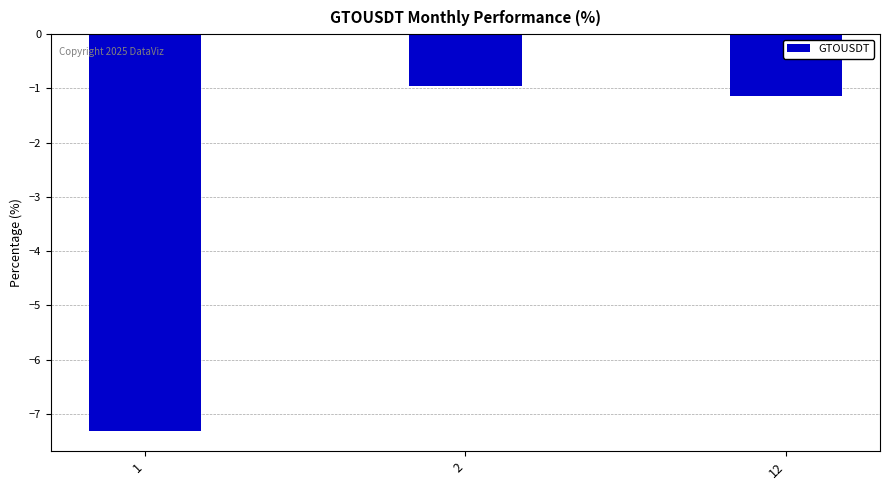

List the labels in order of value, smallest first.

1, 12, 2